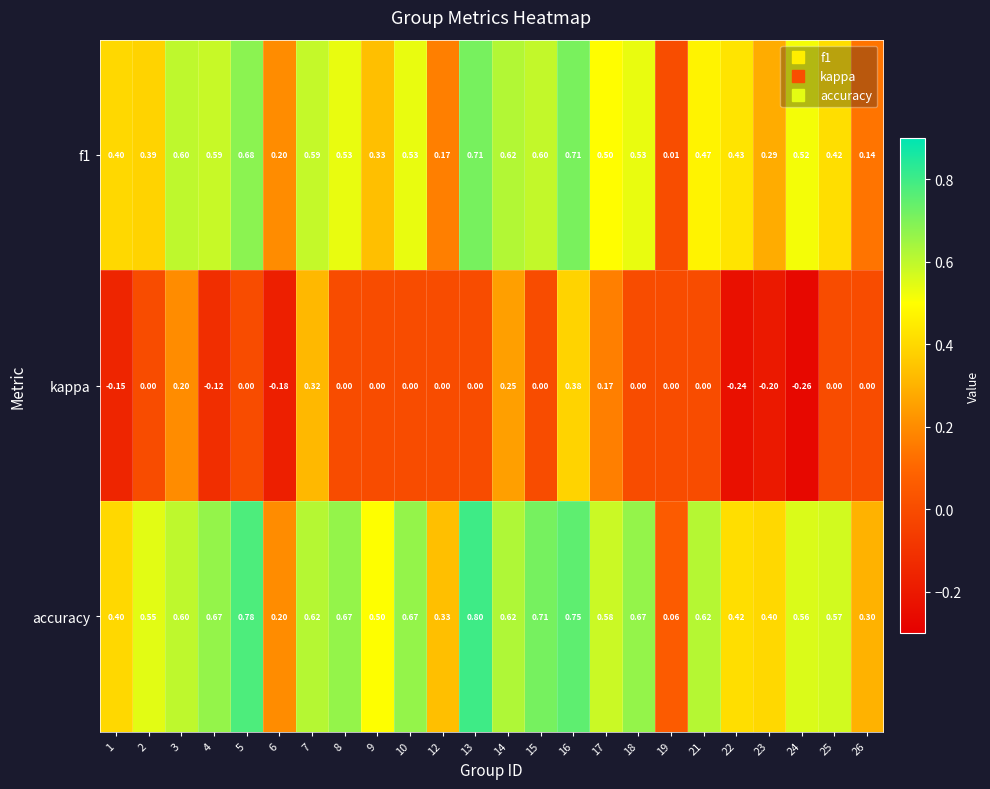

Which series has the largest range (max minus min)?

accuracy